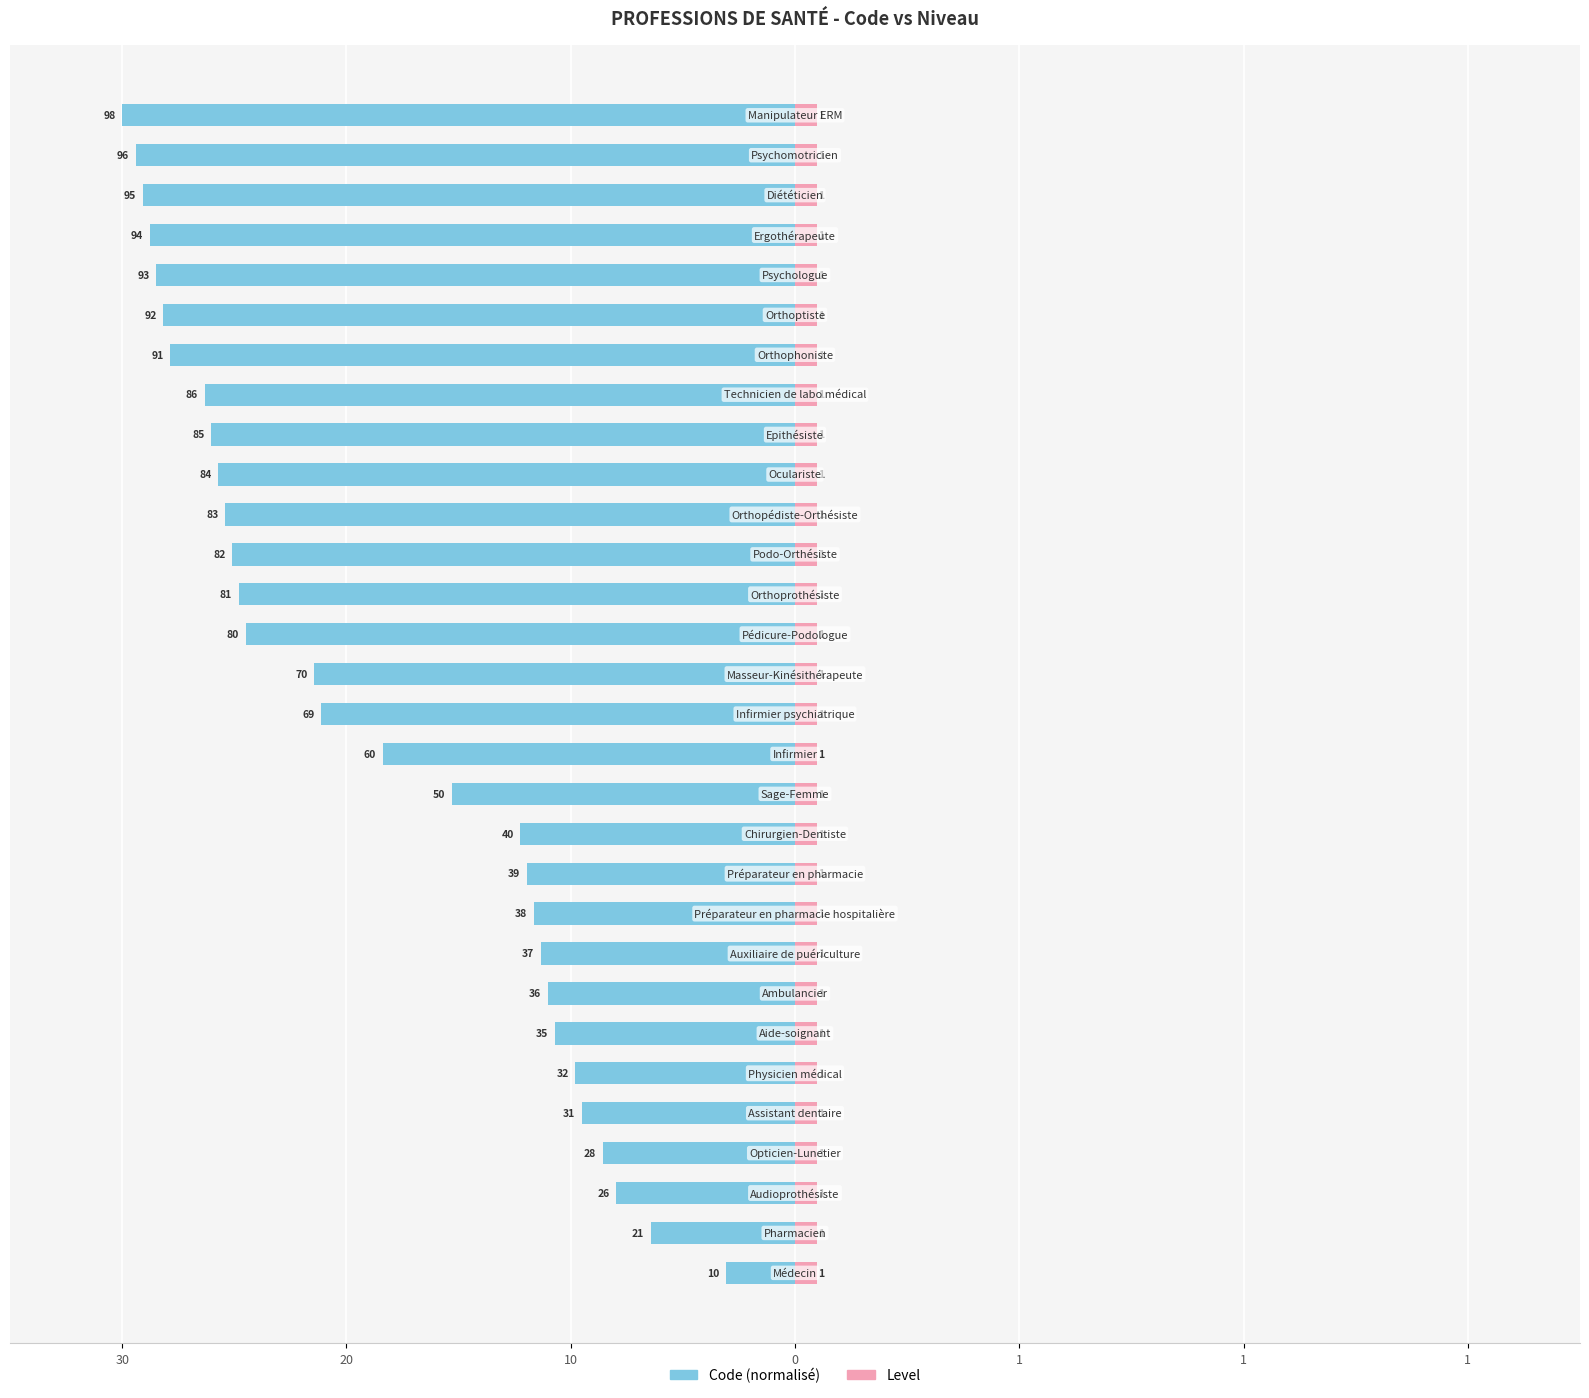

Rank the series by their average value, from highest to lowest.

Level, Code (normalisé)